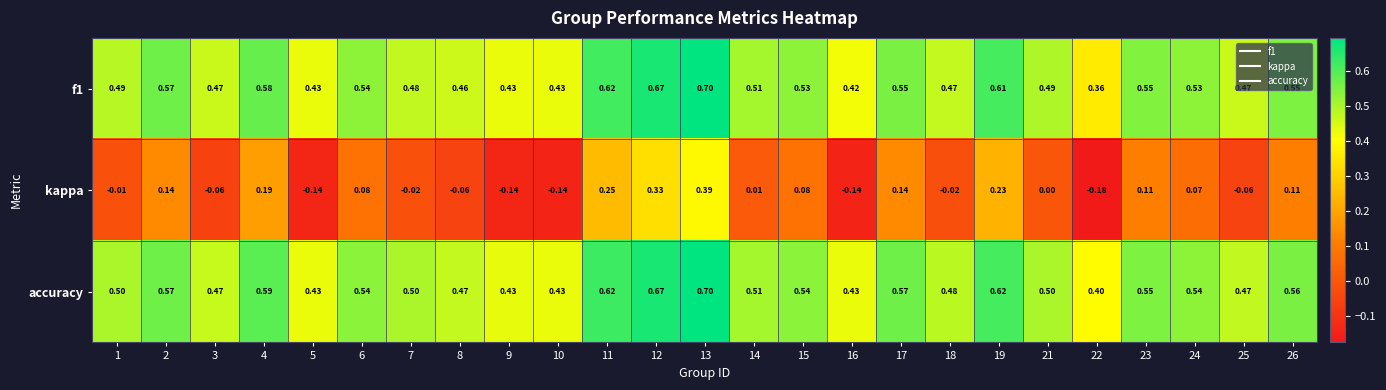

Which series has the largest total across all categories?

accuracy